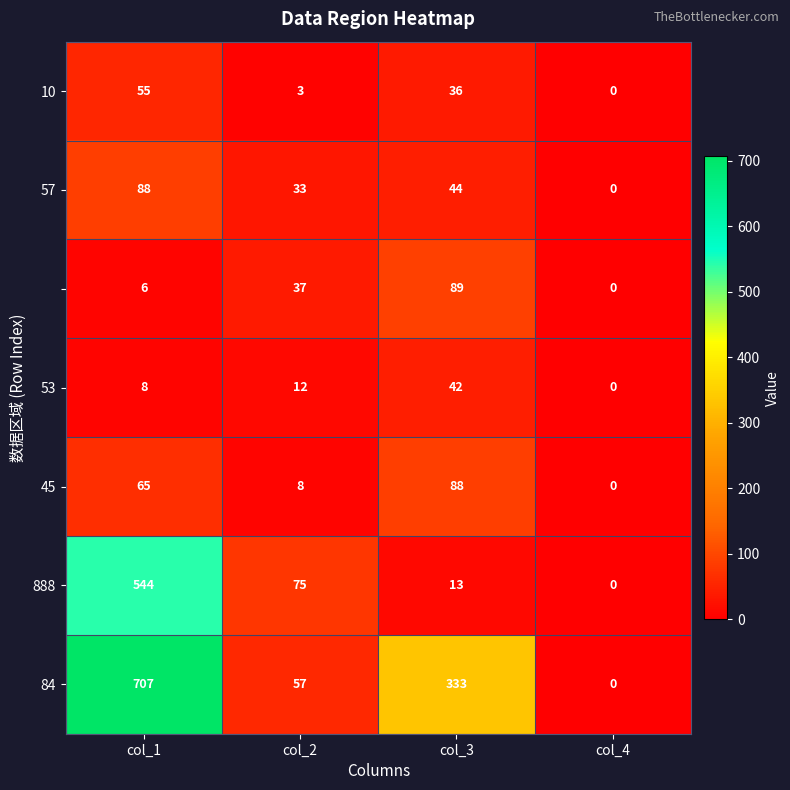

What is the greatest value displayed?

707